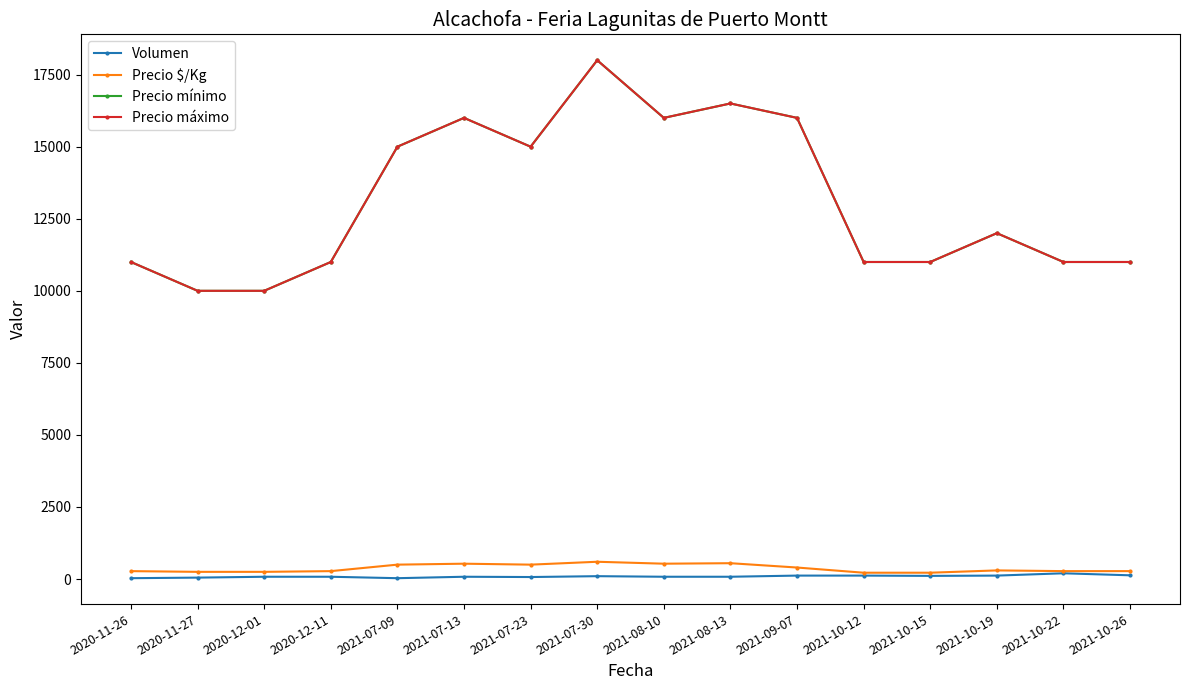

At 2021-10-15, list the series in order from largest to smallest.

Precio mínimo, Precio máximo, Precio $/Kg, Volumen